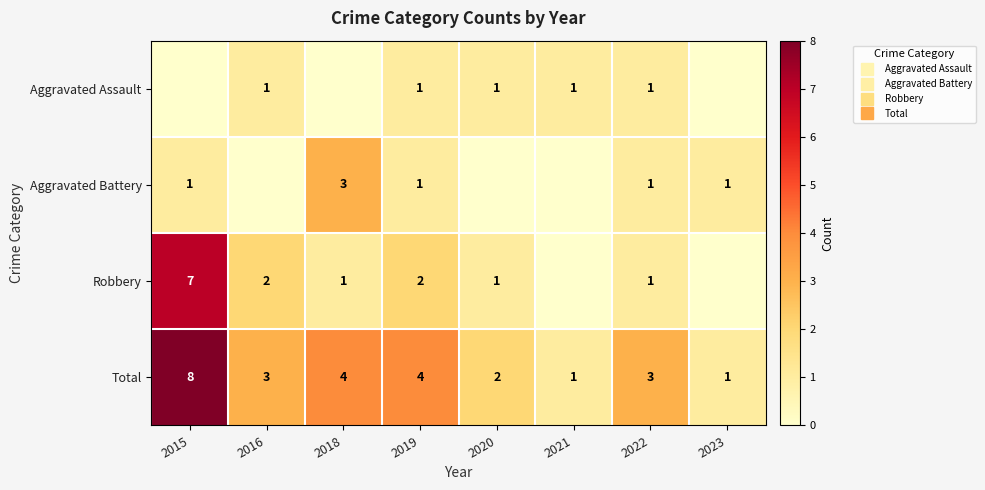

What is the sum of the Aggravated Battery values at 2023 and 2020?

1